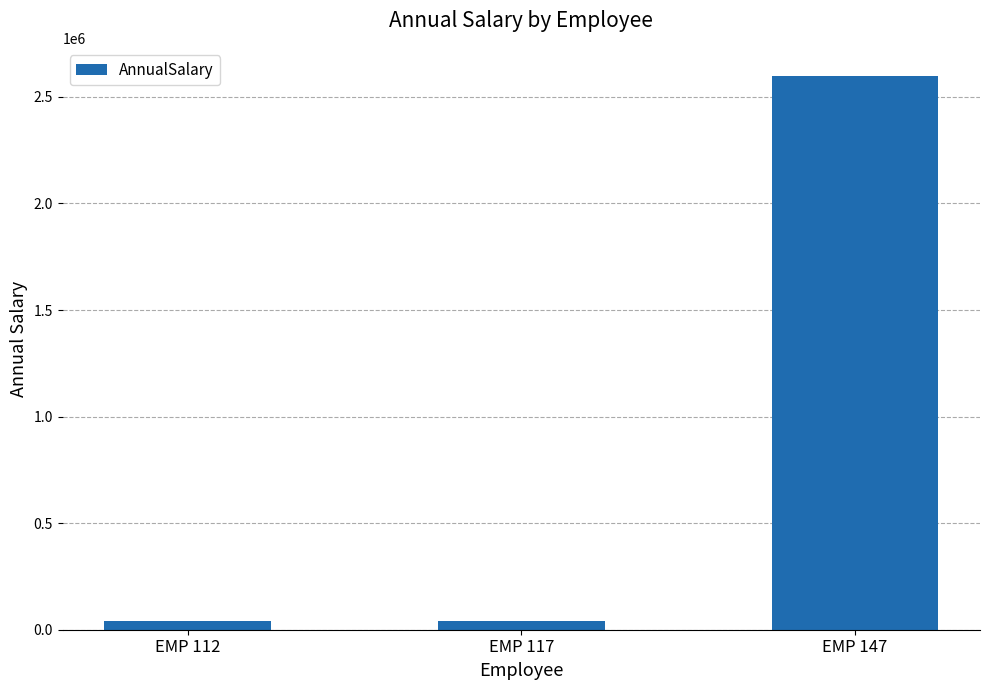

What is the maximum value shown in the chart?

2600000.0